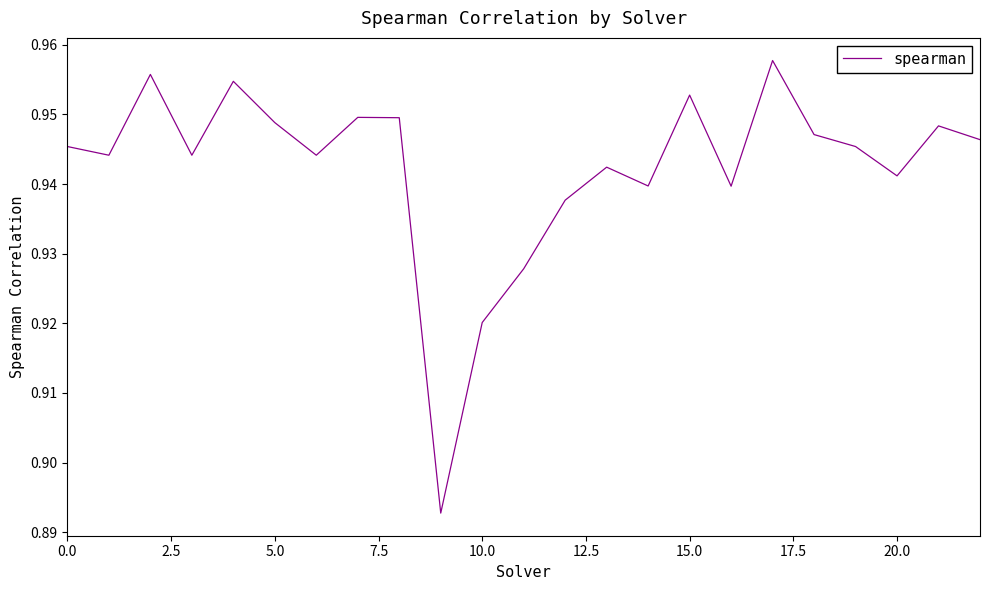

How many lines are shown in the chart?

1